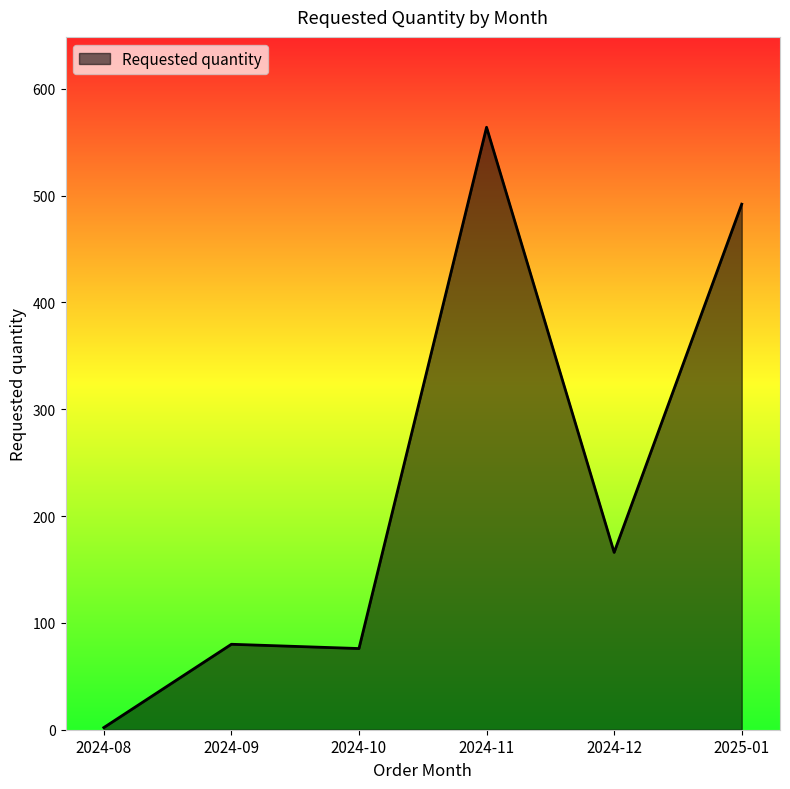

What is the change in value from 2024-08 to 2024-10?

+74